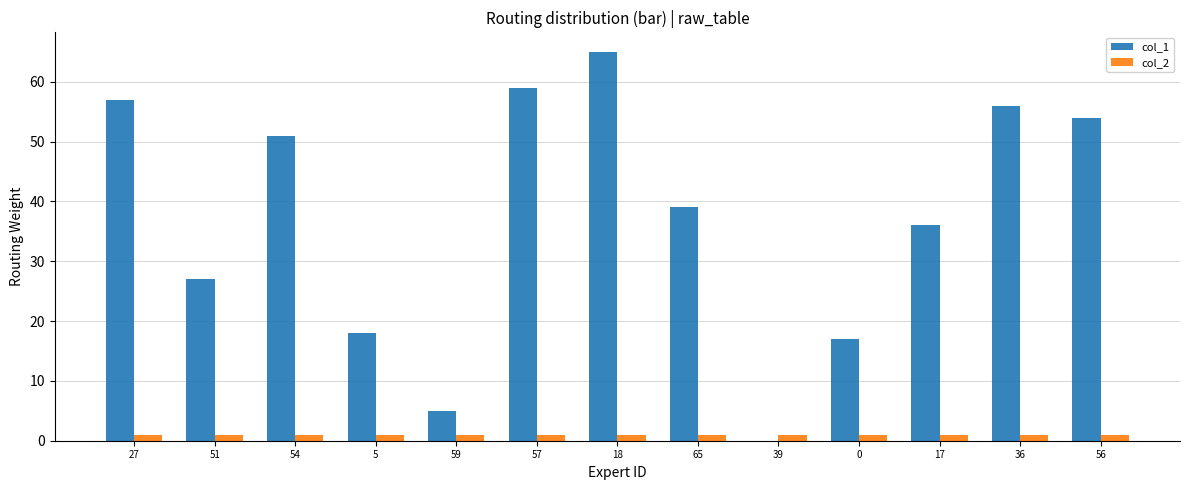

Reading left to right, transcribe all the data shown in this chart.

col_1: 57	27	51	18	5	59	65	39	0	17	36	56	54
col_2: 1	1	1	1	1	1	1	1	1	1	1	1	1